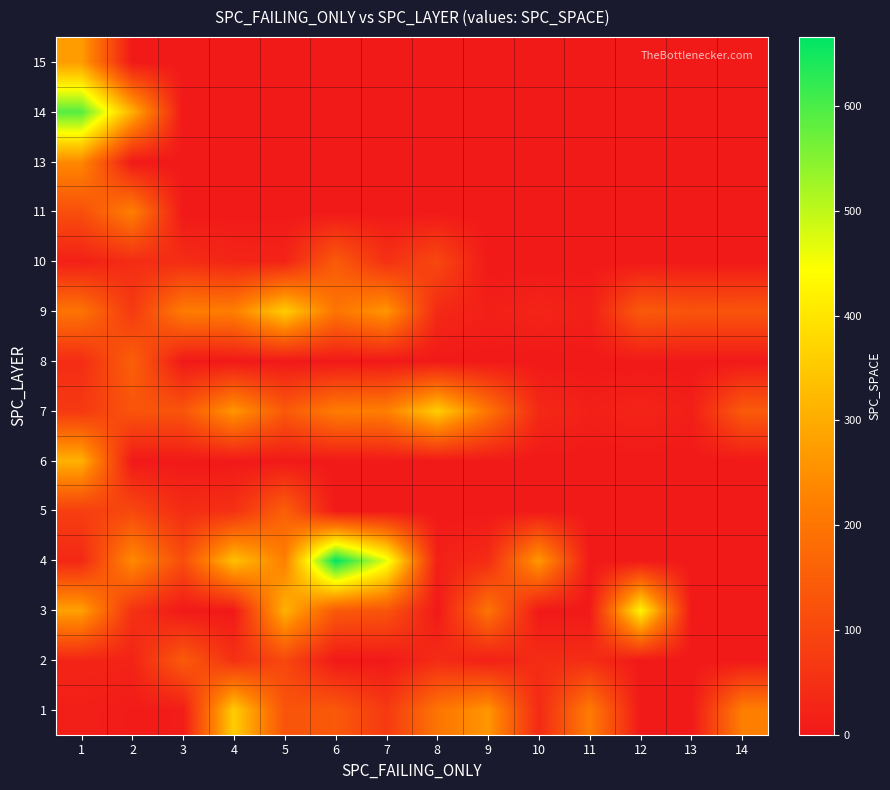

How many series are shown in this chart?

14